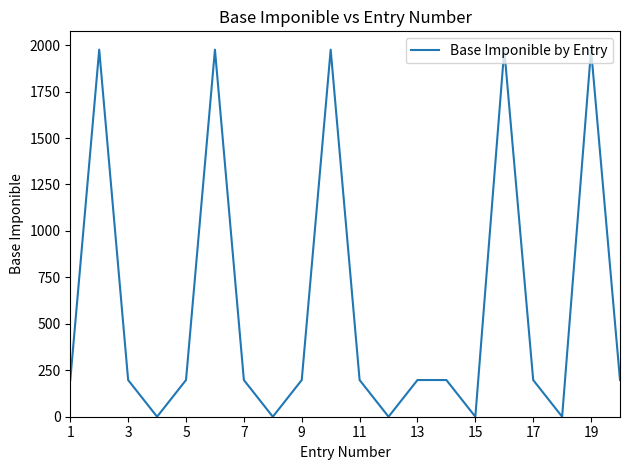

What is the greatest value displayed?

1975.4